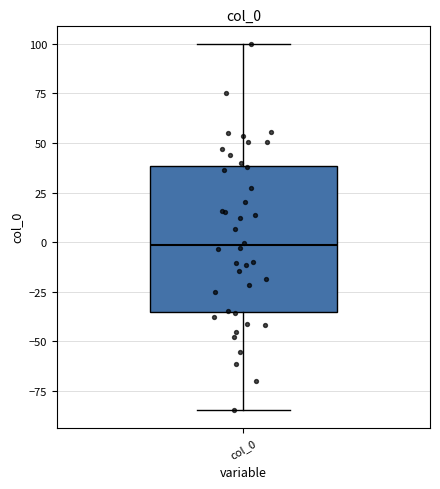

Transcribe this box plot: give where the median line is, the range the box spans, and where the two whiskers end, as read against the y-axis. The values are not printed on the chart, so give them approximately, as read against the axis.

median 0, box -35 to 40, whiskers -85 to 100